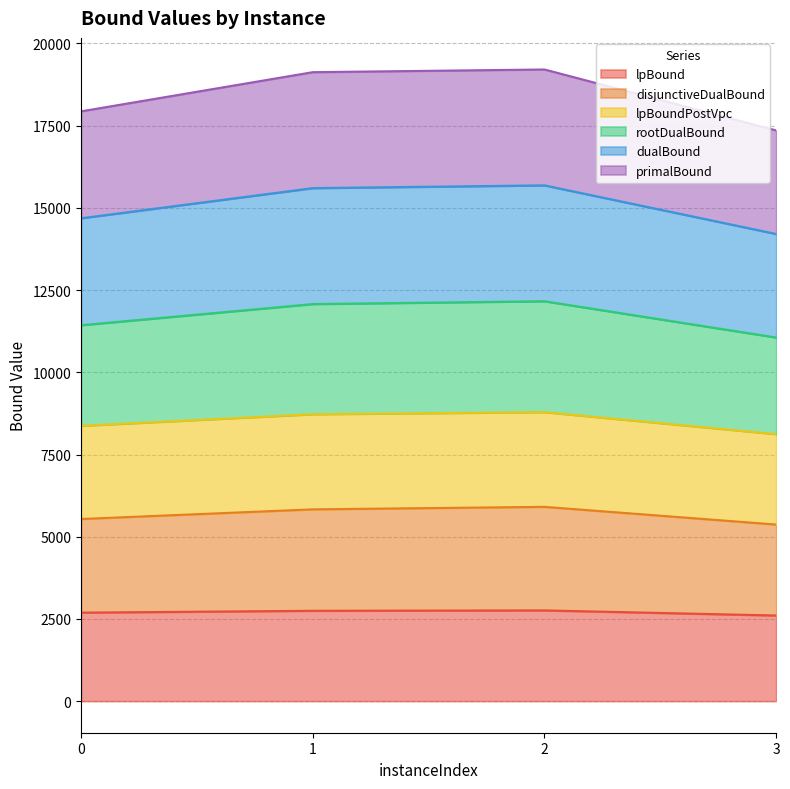

Between 2 and 3, which is larger?

2